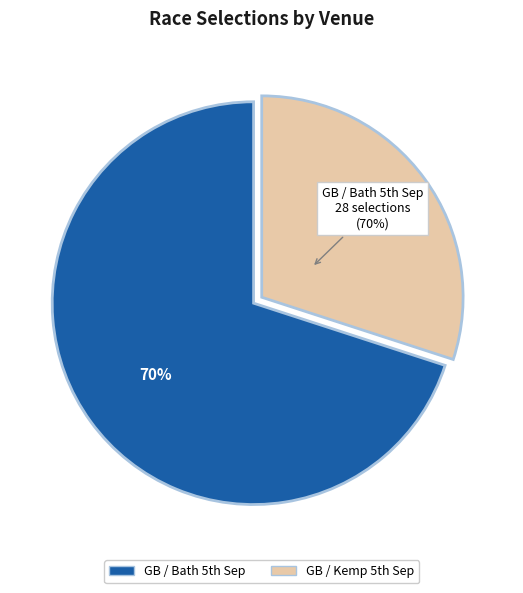

The Other slice represents 26% of the pie. True or false?

False